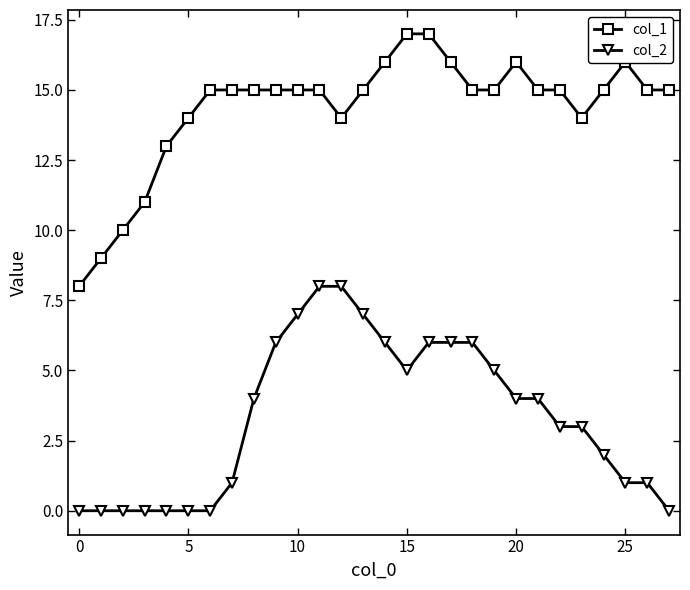

List the series in order of their peak value, lowest first.

col_2, col_1